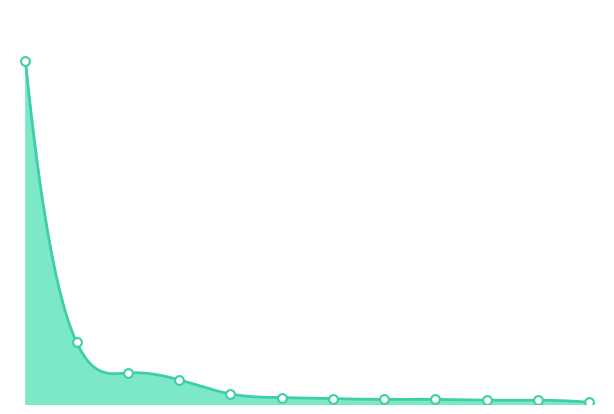

Which has a higher value, KOREA REP or UNITED KINGDOM?

KOREA REP